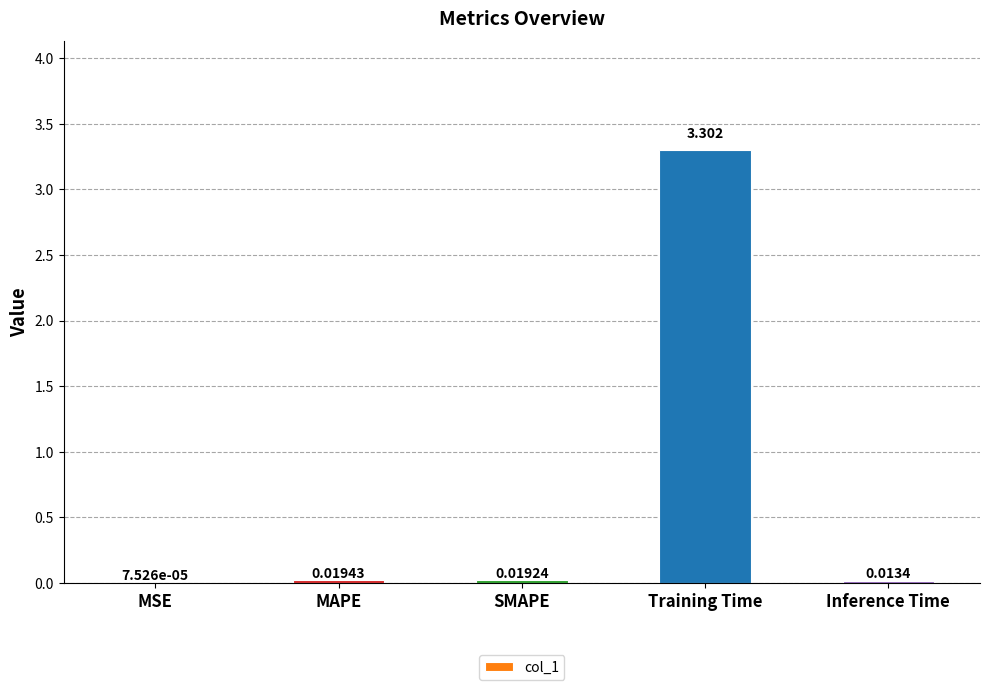

How many data points does each series have?

5